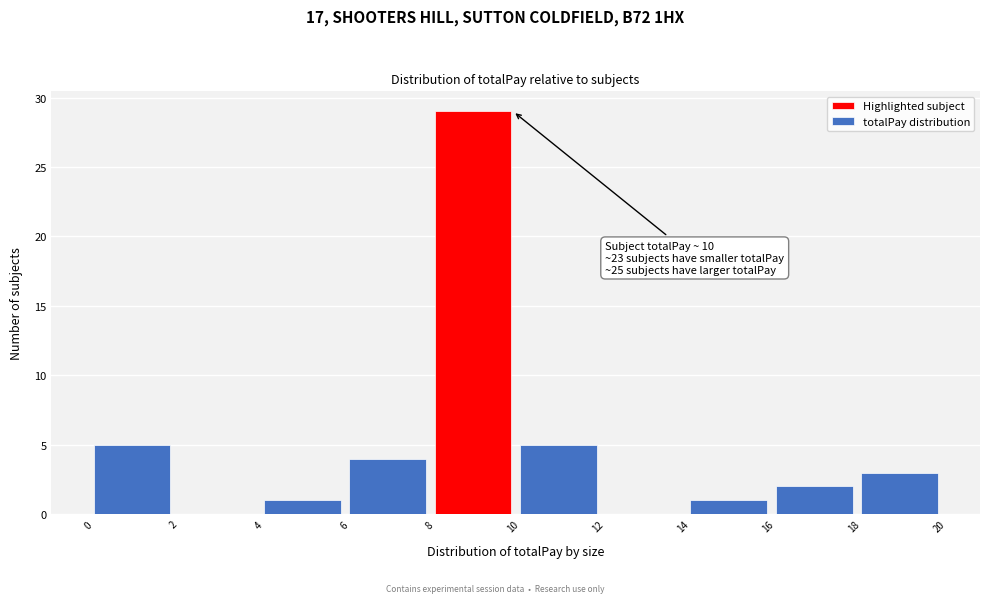

Over which range of the x-axis is the bar tallest?

8 to 10